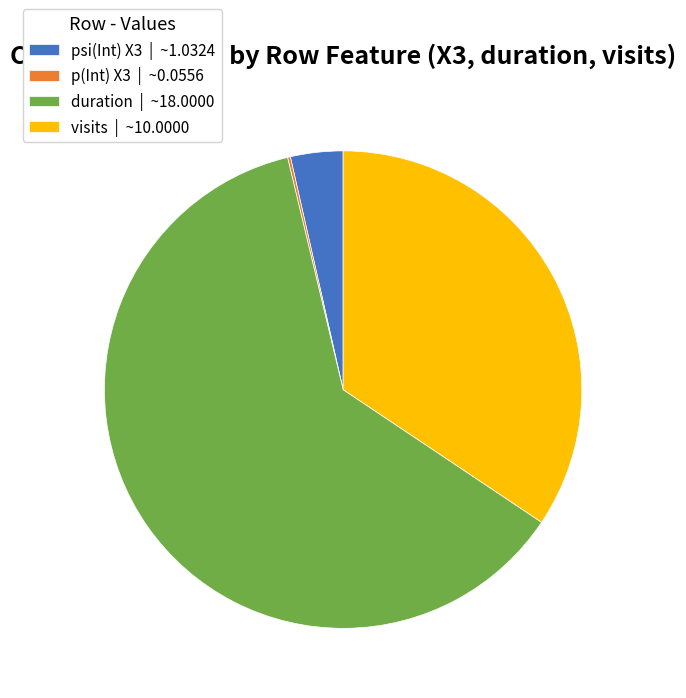

Do visits | ~10.0000 and duration | ~18.0000 together represent more than half of the pie?

Yes